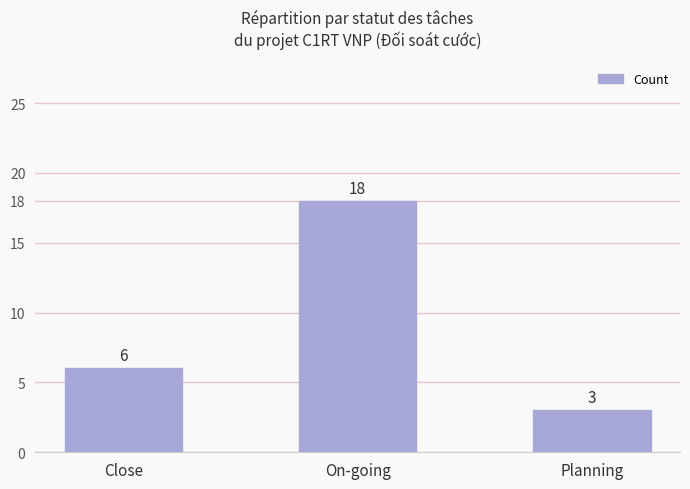

Count the number of data series in this chart.

1